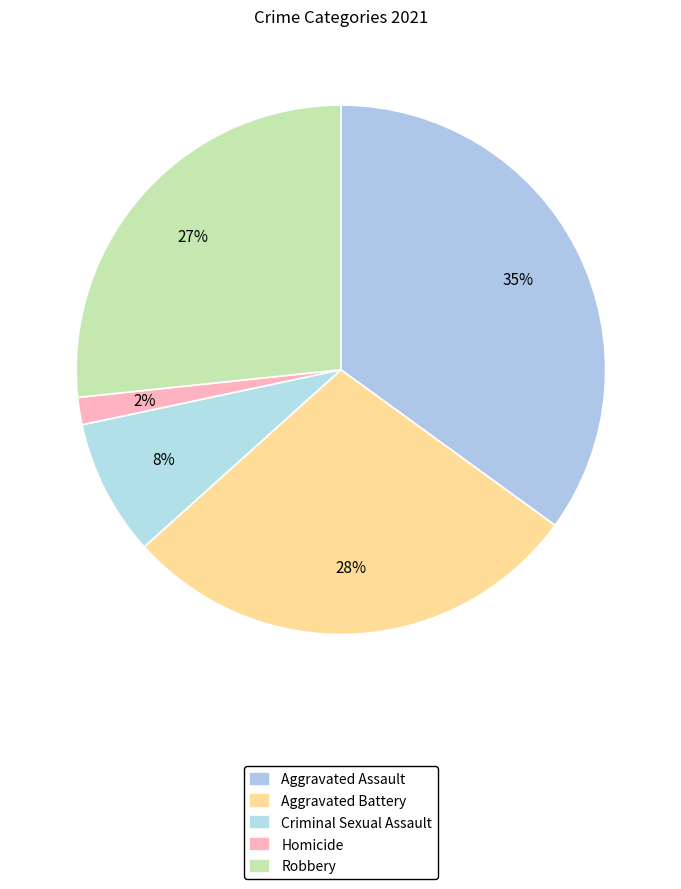

How many slices are in this pie chart?

5